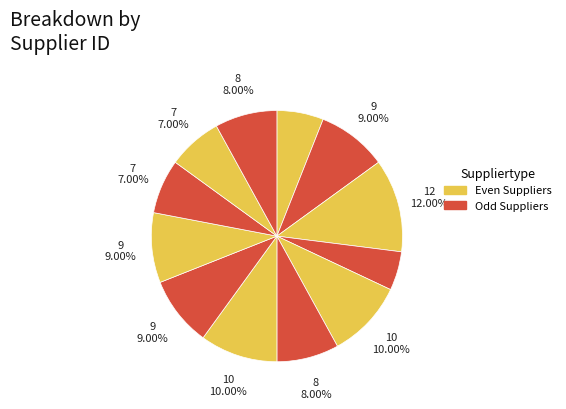

How many slices are in this pie chart?

12